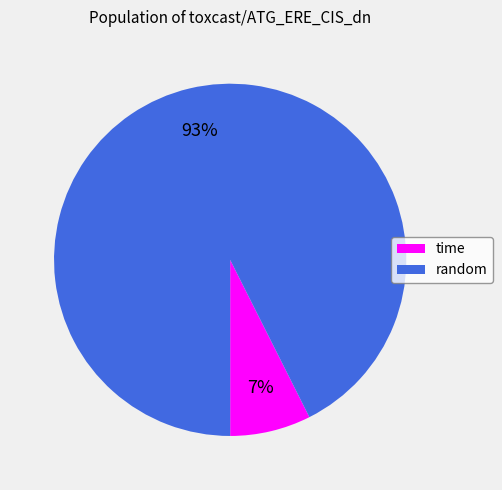

Is there a majority slice in this chart?

Yes